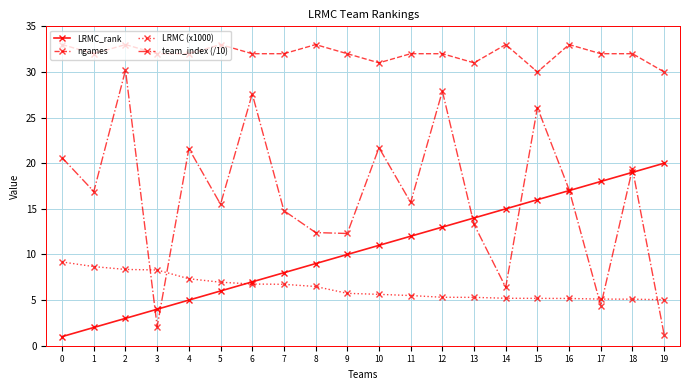

True or false: LRMC_rank and ngames intersect in this chart.

False